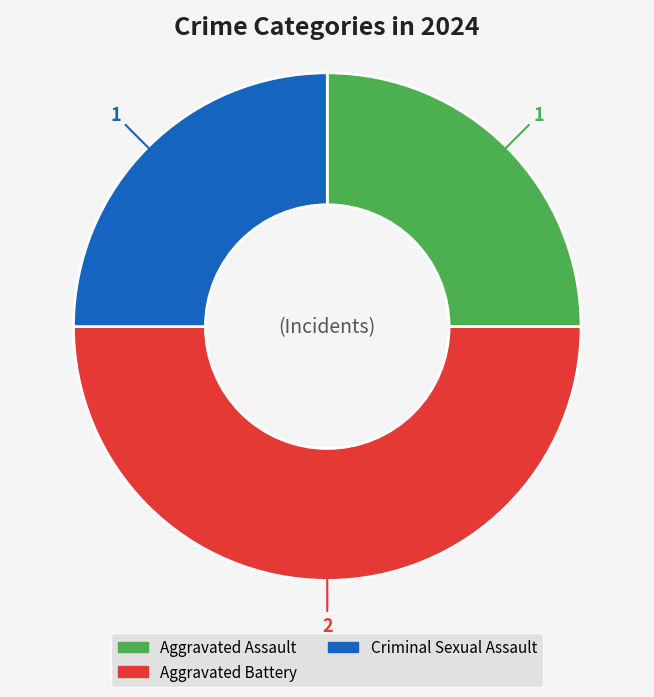

Is the sum of Aggravated Battery and Aggravated Assault greater than half?

Yes